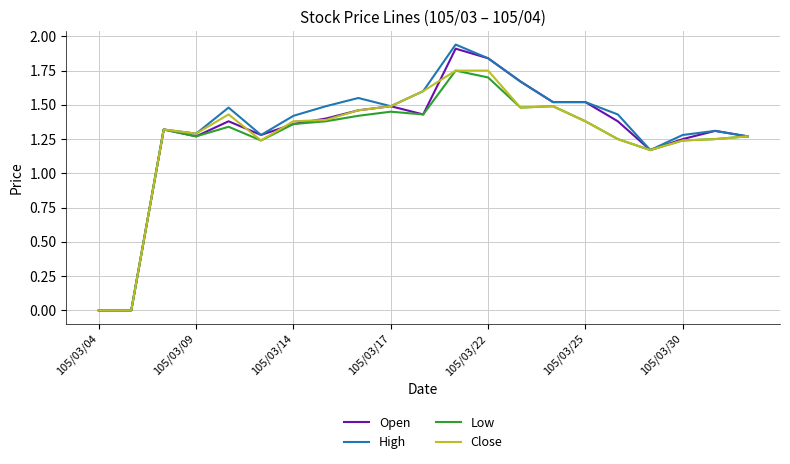

Which series has the widest spread of values?

High